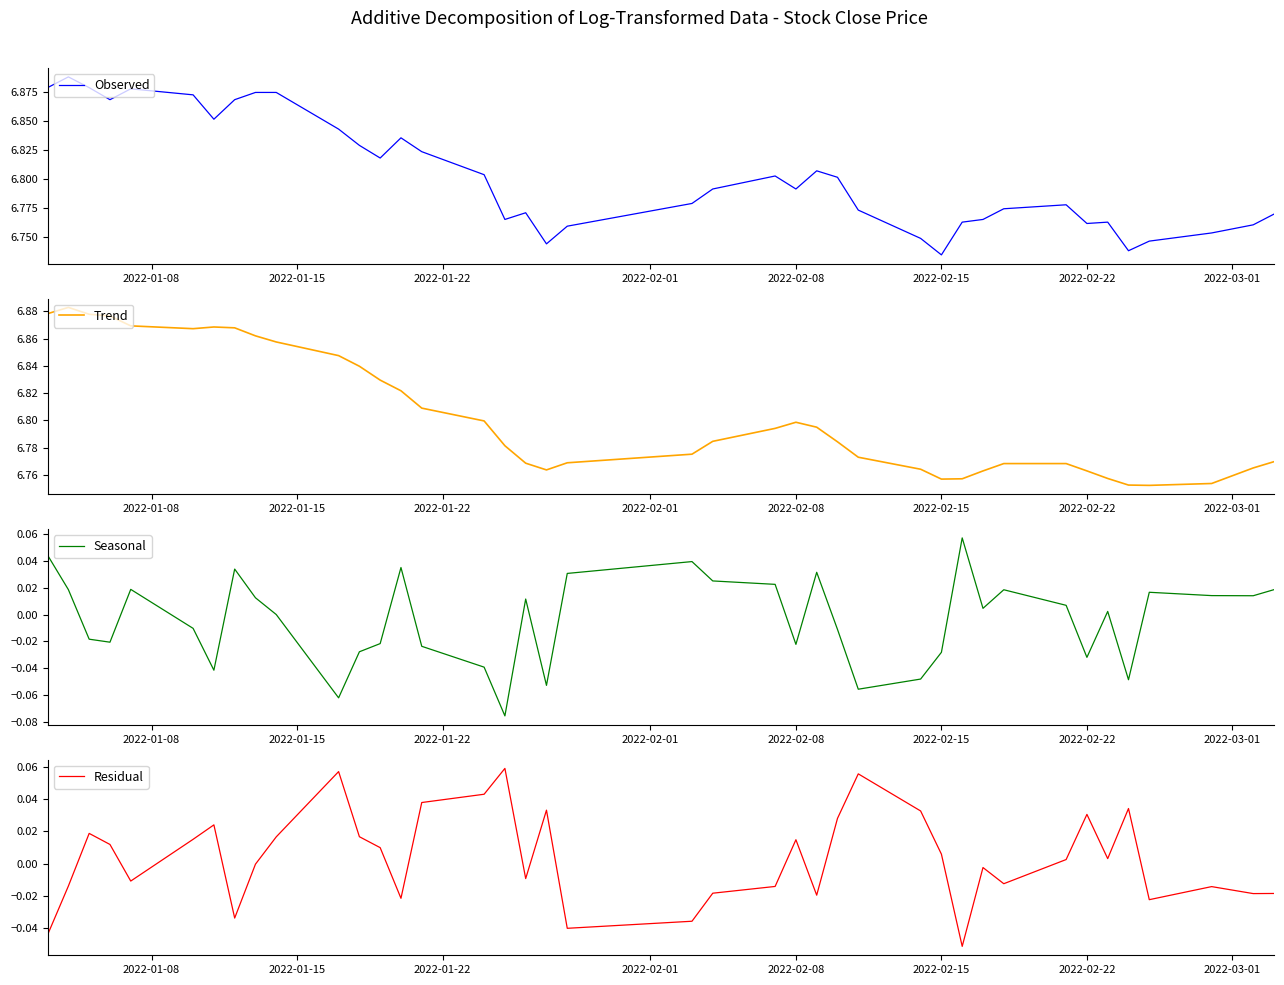

Which category has the lowest value in the Observed series?

2022-02-15